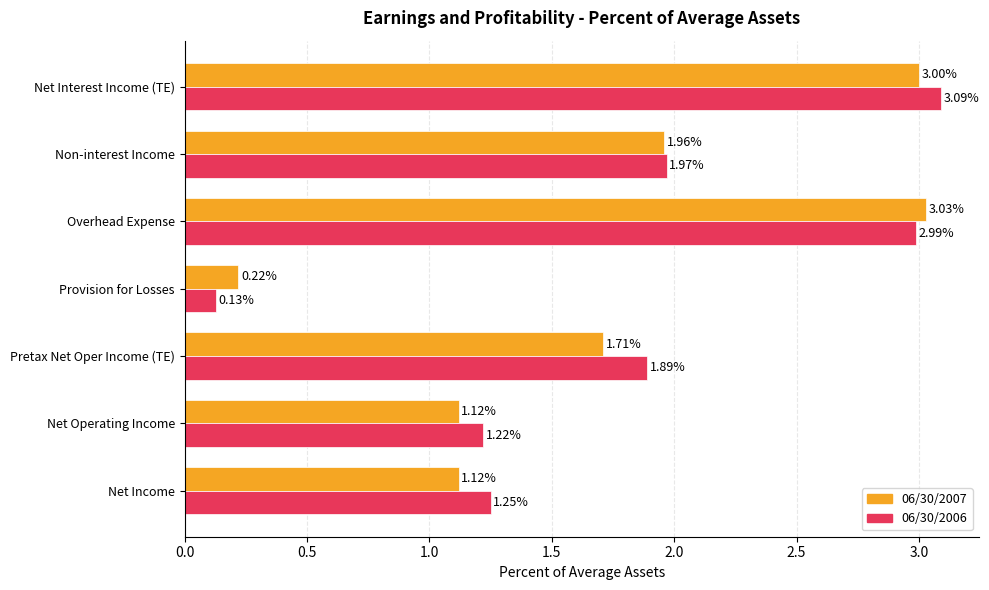

What are all the series names shown in the legend?

06/30/2007, 06/30/2006